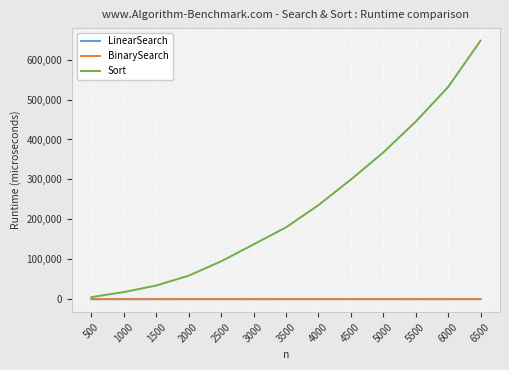

What is the difference between the maximum and minimum values in the BinarySearch series?

5.2